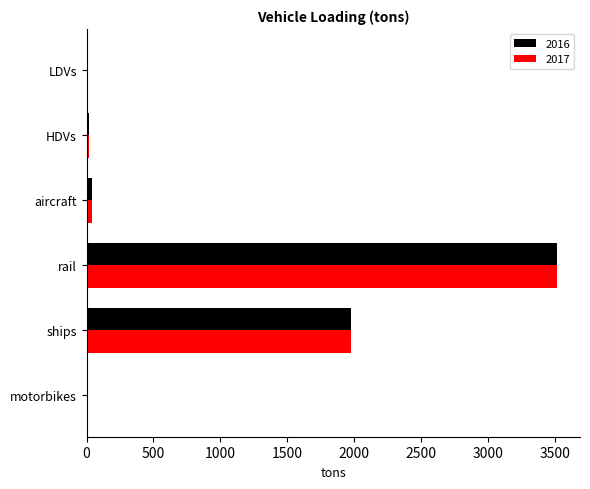

At which label is 2016 closest to 1756?

ships